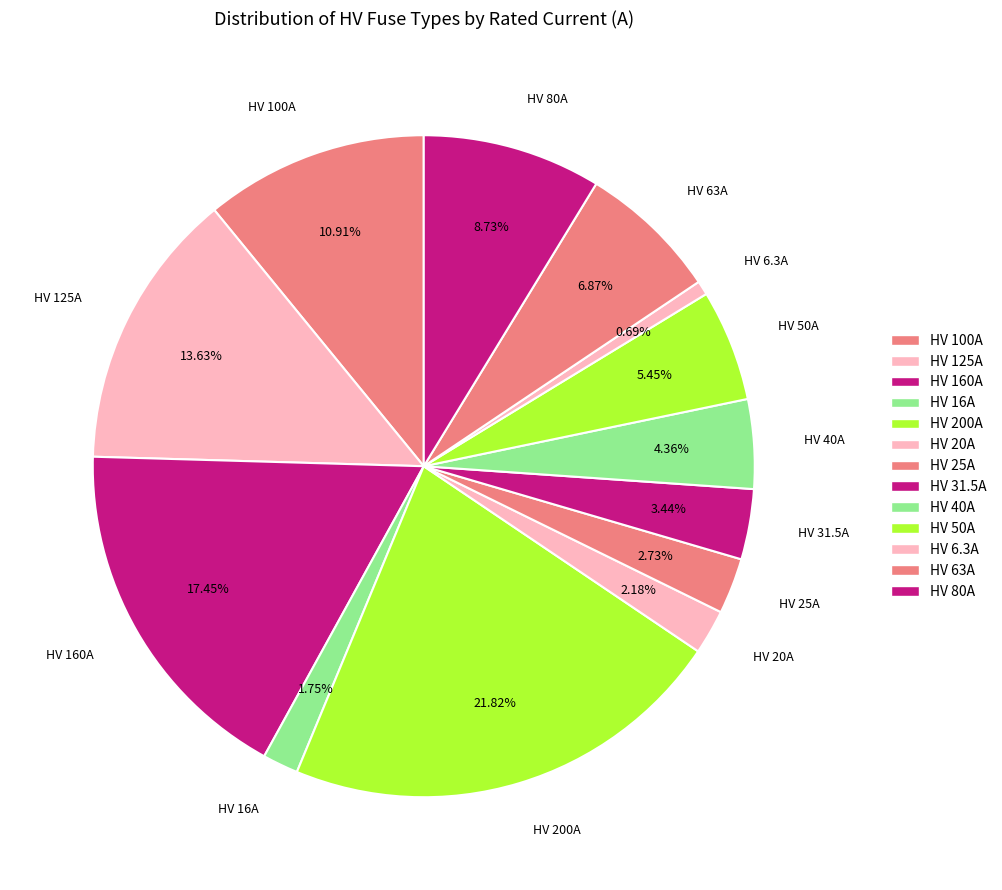

How many segments does this pie chart have?

13